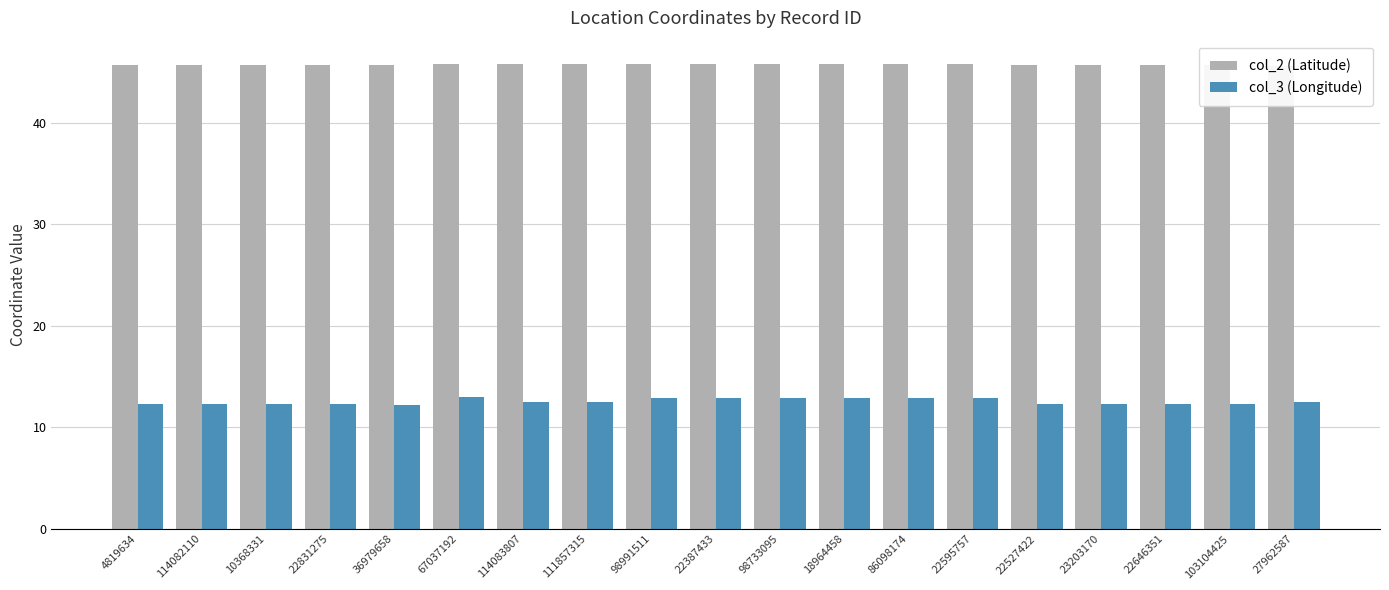

At which label is col_3 (Longitude) closest to 12?

36979658